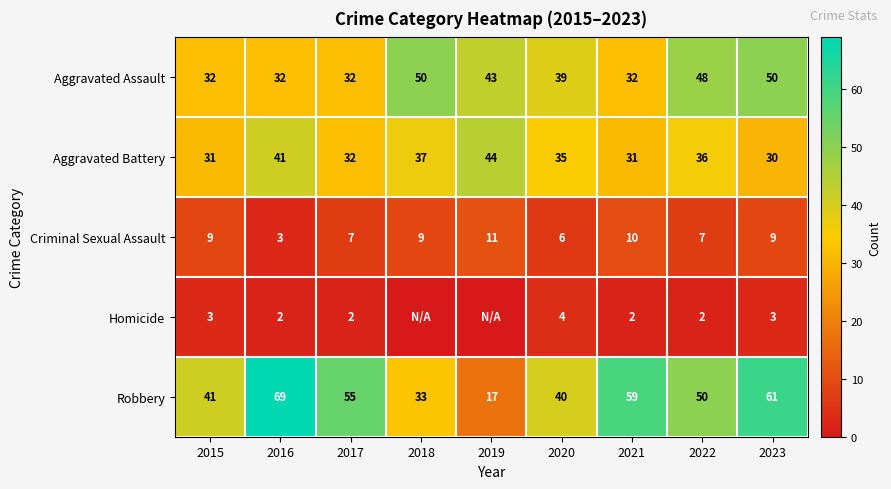

Which category has the lowest value in the Criminal Sexual Assault series?

2016